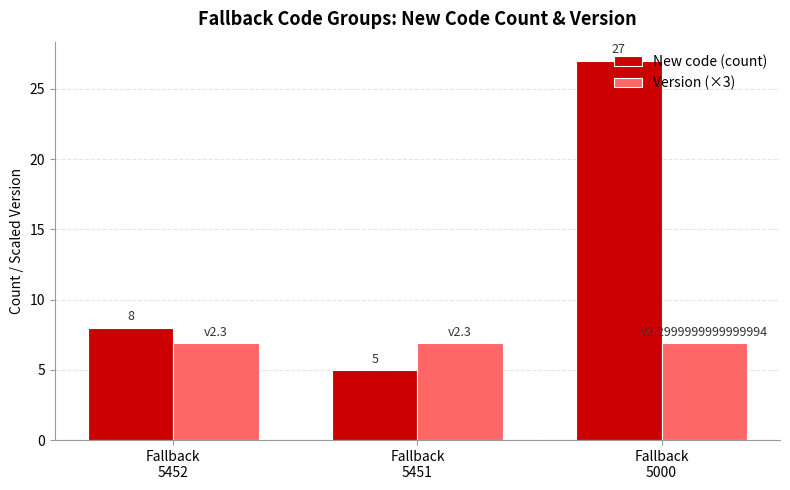

How many bars are there in each group?

2